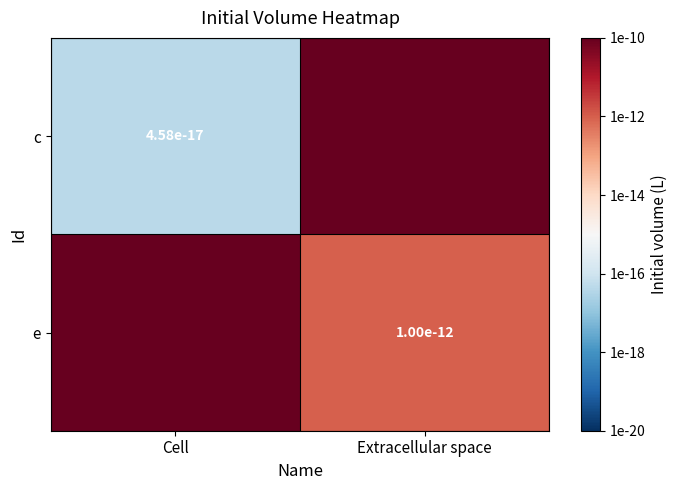

What is the sum of the c values at Cell and Extracellular space?

-16.3